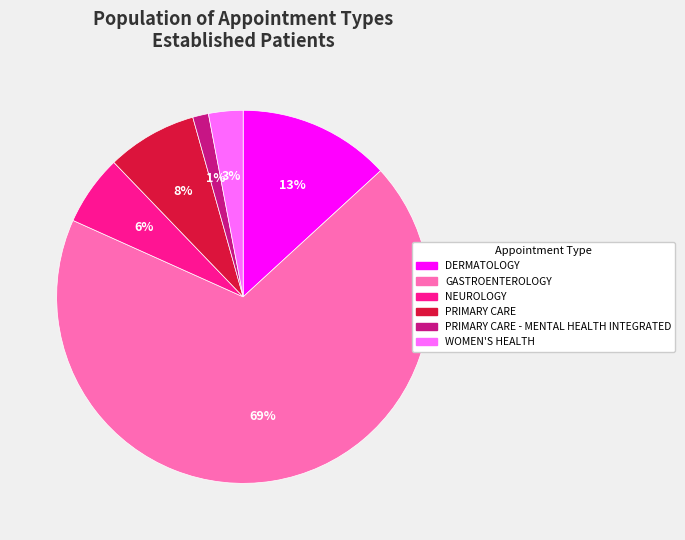

How many slices are in this pie chart?

6